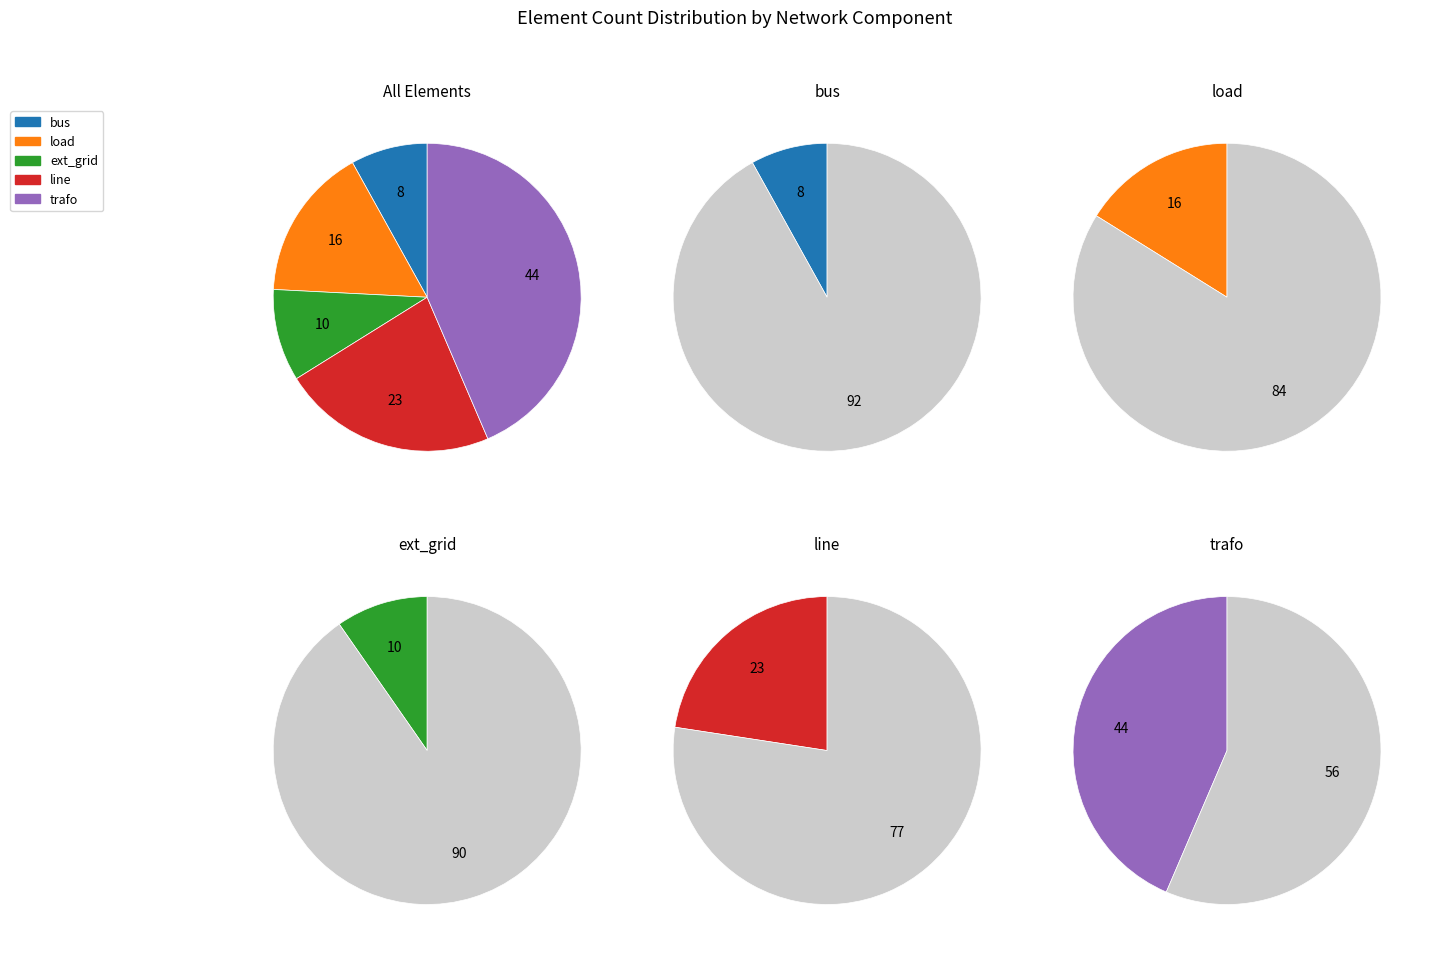

Does other represent more than half of the total?

No